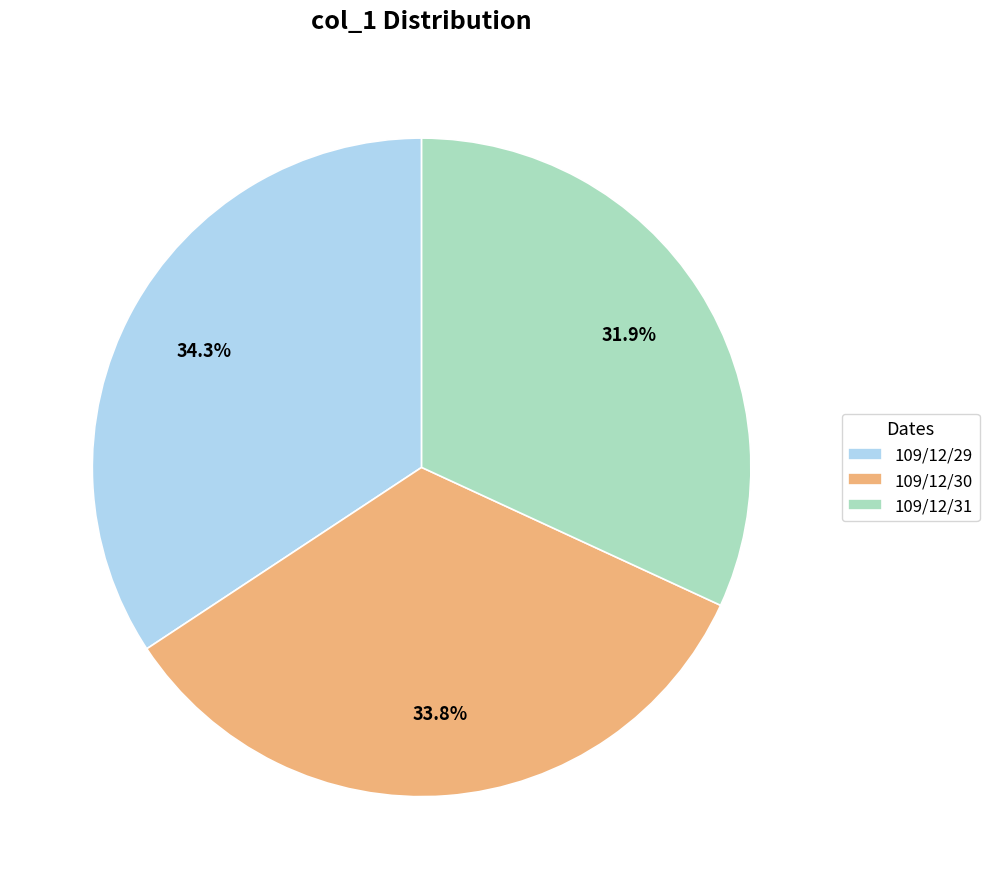

To the nearest percent, what is the difference between the 109/12/29 and 109/12/31 slice percentages?

2%